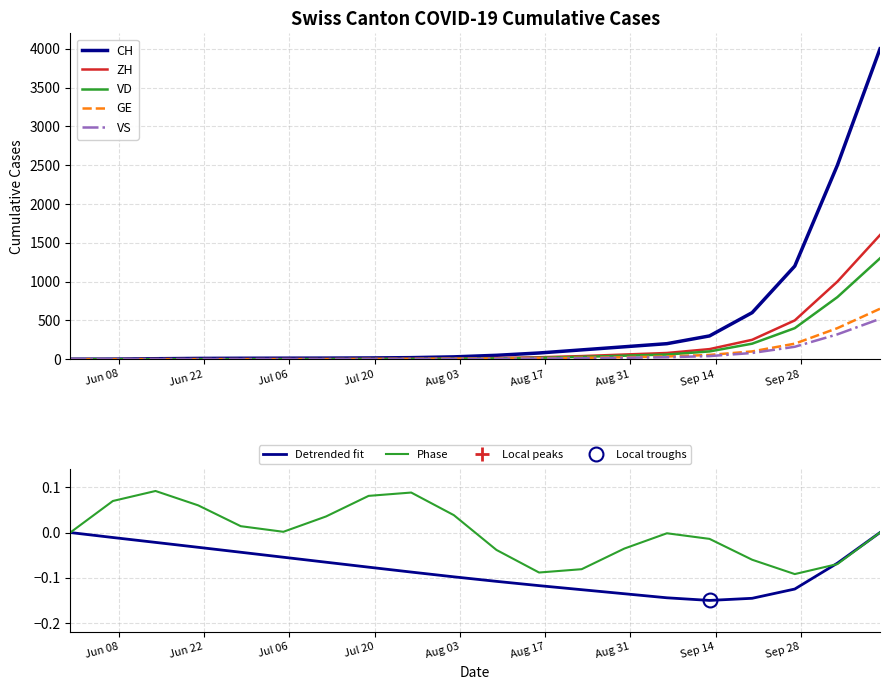

What is the value of the VD point at the 8th from the left?

2